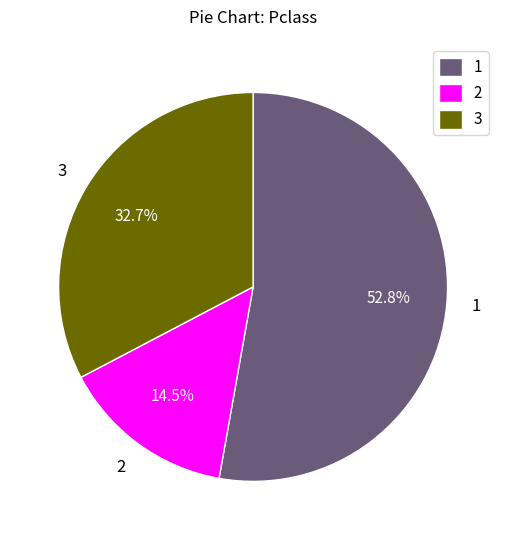

What is the ratio of the value at 2 to the value at 3?

0.4